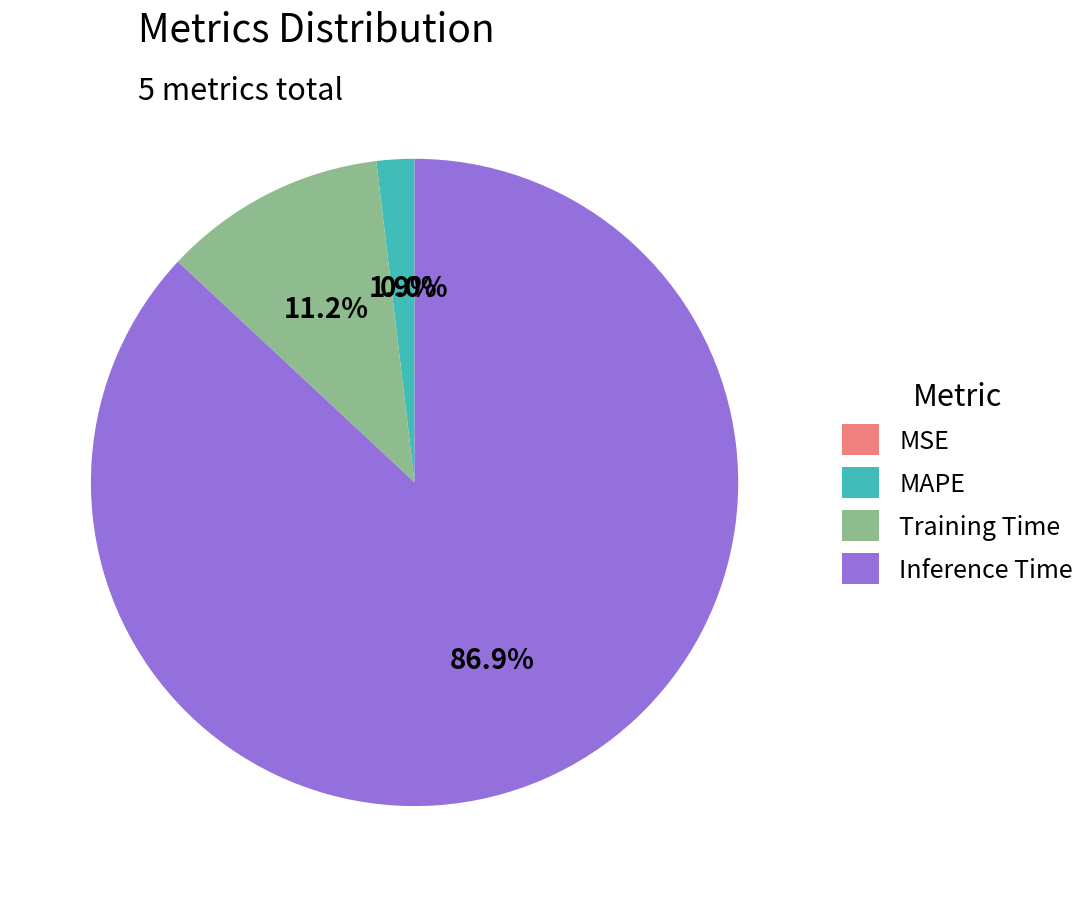

To the nearest percent, what is the combined percentage of MAPE and Inference Time?

89%